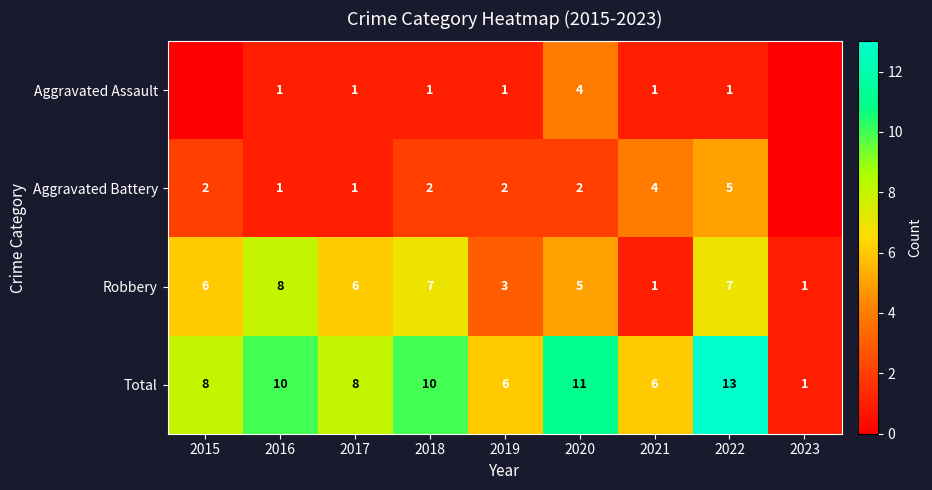

Rank the series at 2022 from highest to lowest value.

Total, Robbery, Aggravated Battery, Aggravated Assault